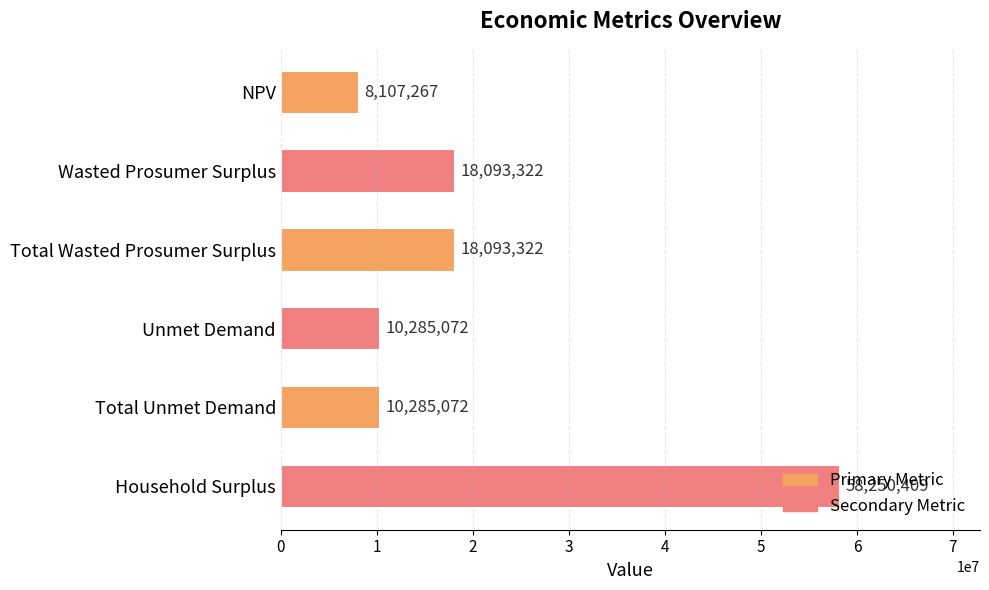

What is the approximate value at Household Surplus?

58250408.8